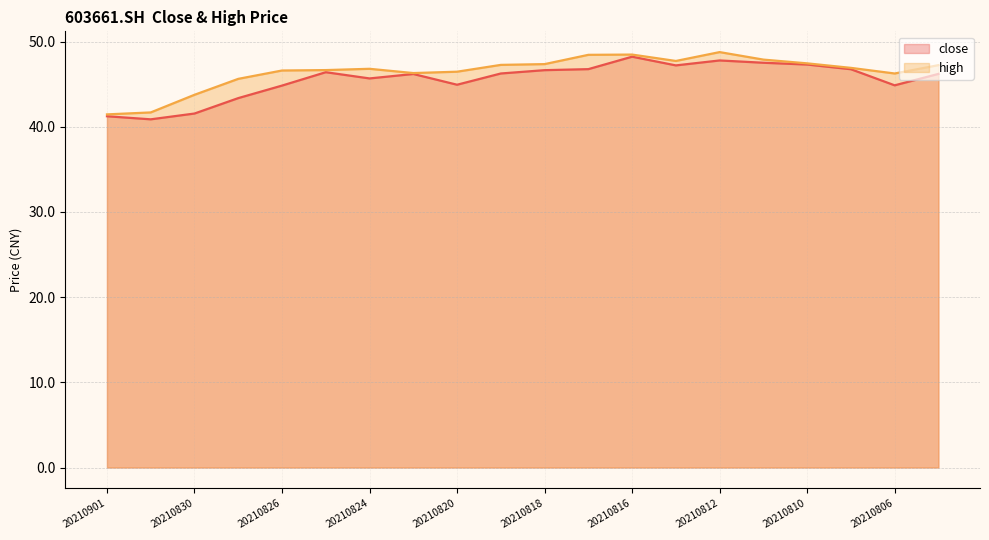

What is the smallest value displayed?

40.9